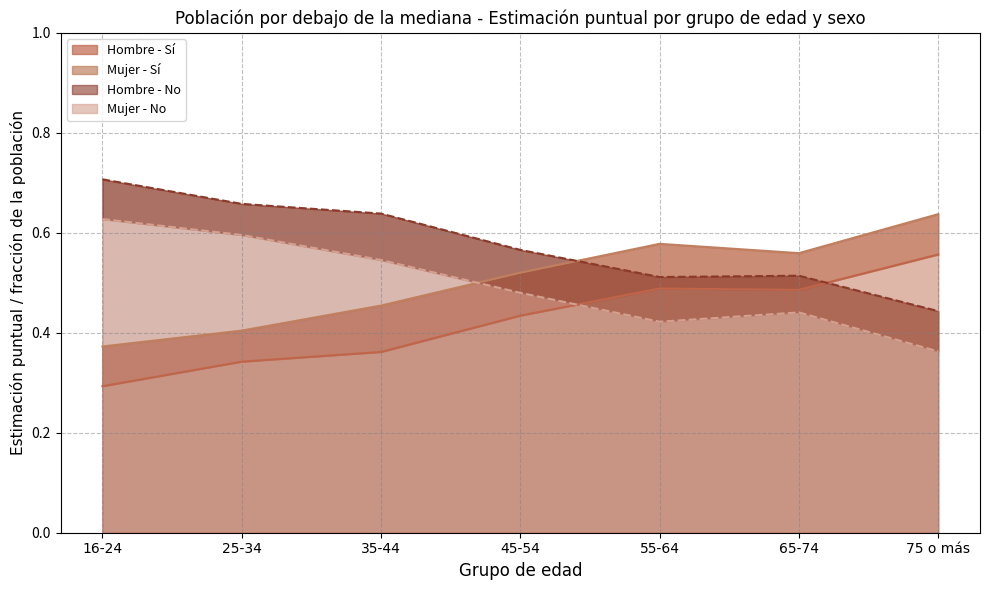

What is the maximum value shown in the chart?

0.7